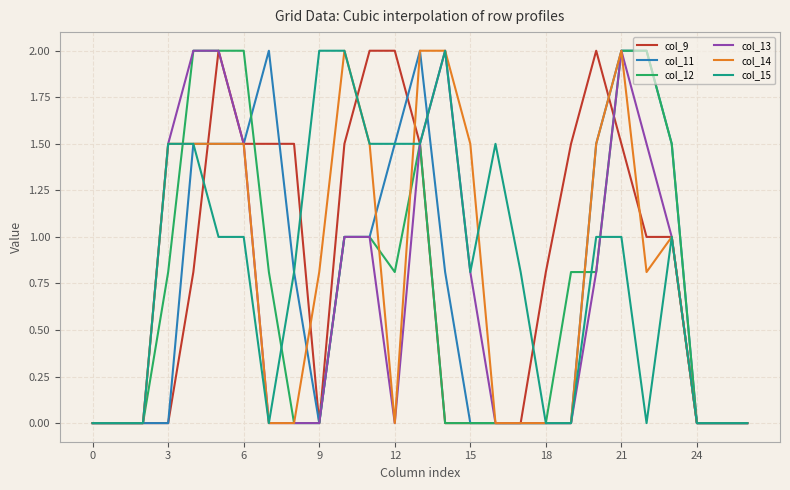

What is the maximum value for col_13?

2.0